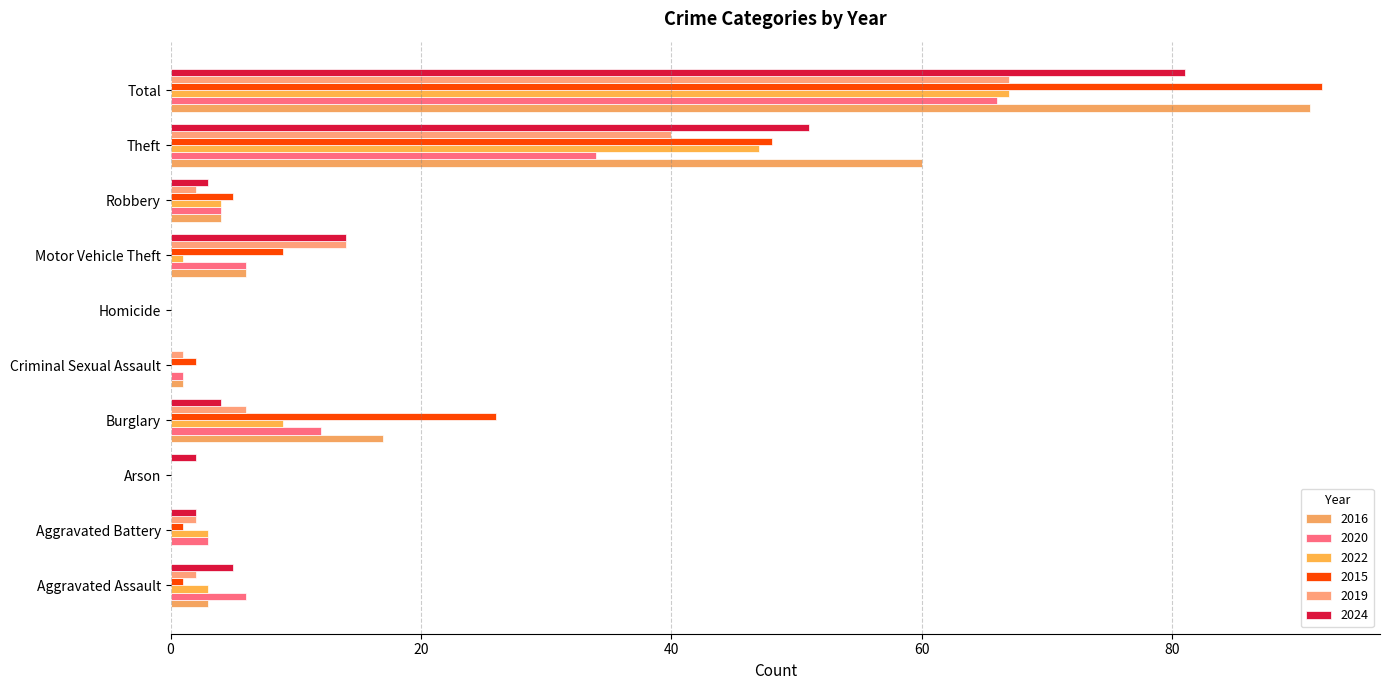

What is the label of the 4th bar from the right?

Motor Vehicle Theft